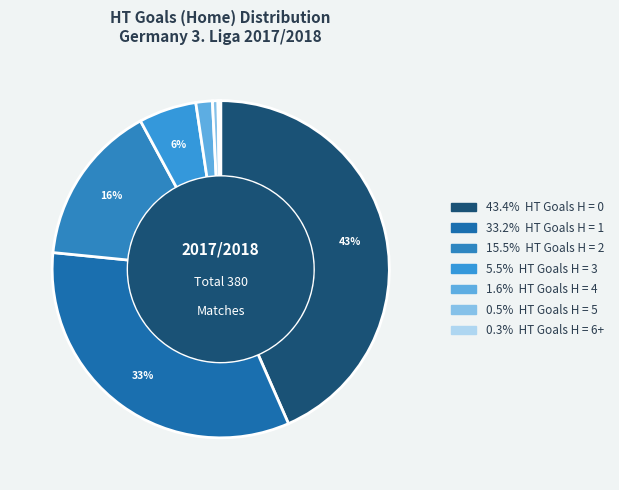

To the nearest percent, what is the difference between the largest and smallest slice percentages?

43%